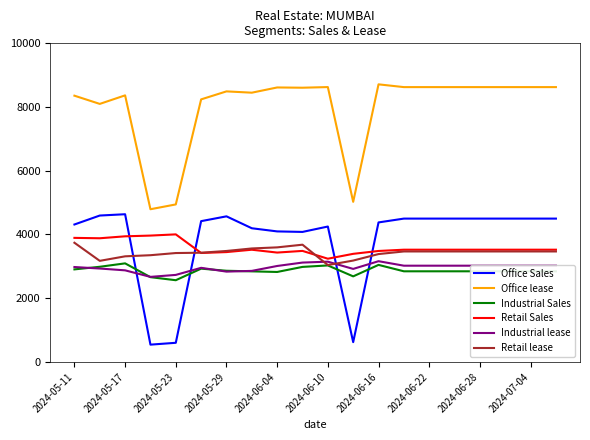

Which series has the largest range (max minus min)?

Office Sales